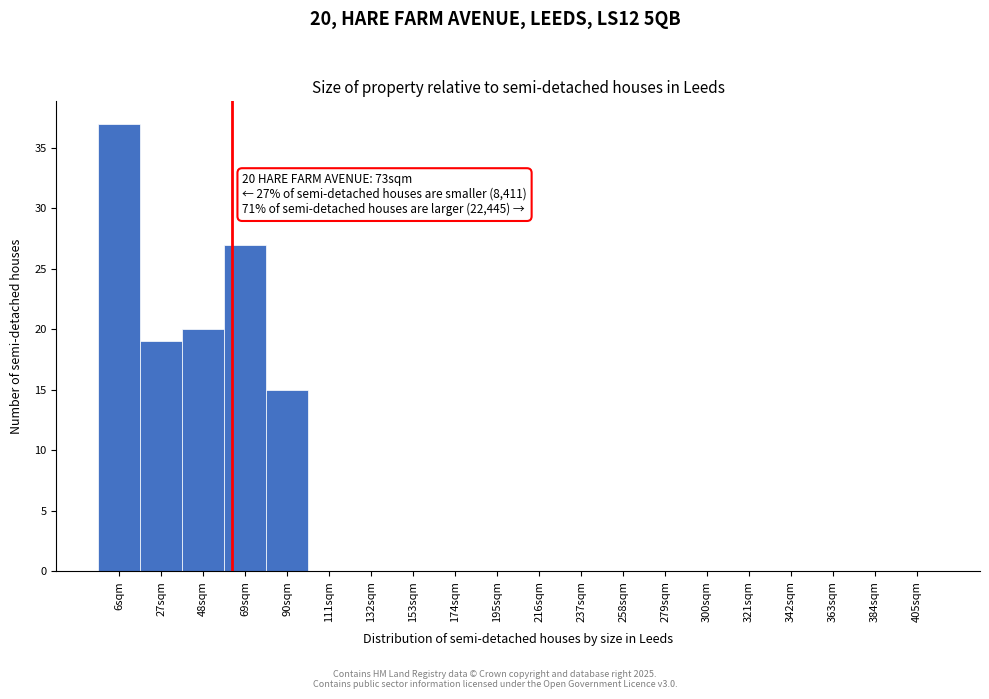

Reading left to right, what are all the values shown in this chart?

6sqm=37	27sqm=19	48sqm=20	69sqm=27	90sqm=15	111sqm=0	132sqm=0	153sqm=0	174sqm=0	195sqm=0	216sqm=0	237sqm=0	258sqm=0	279sqm=0	300sqm=0	321sqm=0	342sqm=0	363sqm=0	384sqm=0	405sqm=0